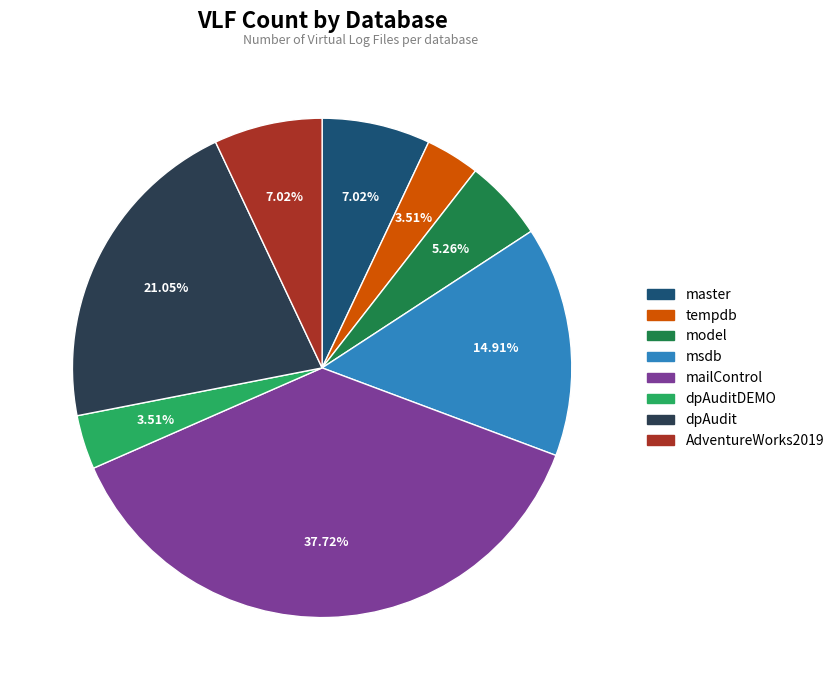

Is it true that dpAudit is 26% of the pie?

False